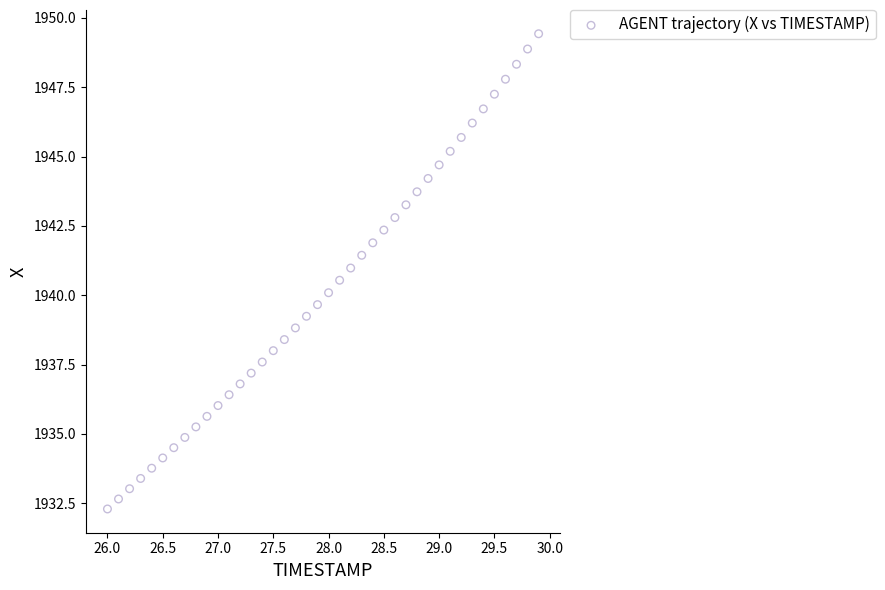

What is the range of X values (max minus min)?

3.9